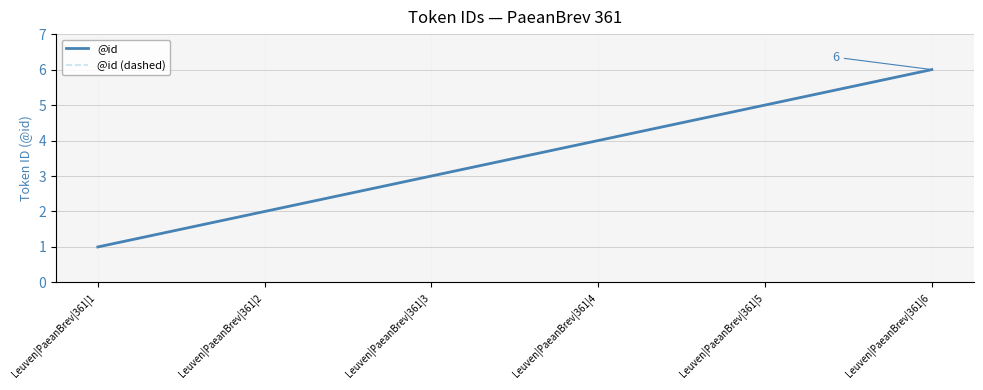

Does the chart have visible grid lines?

Yes